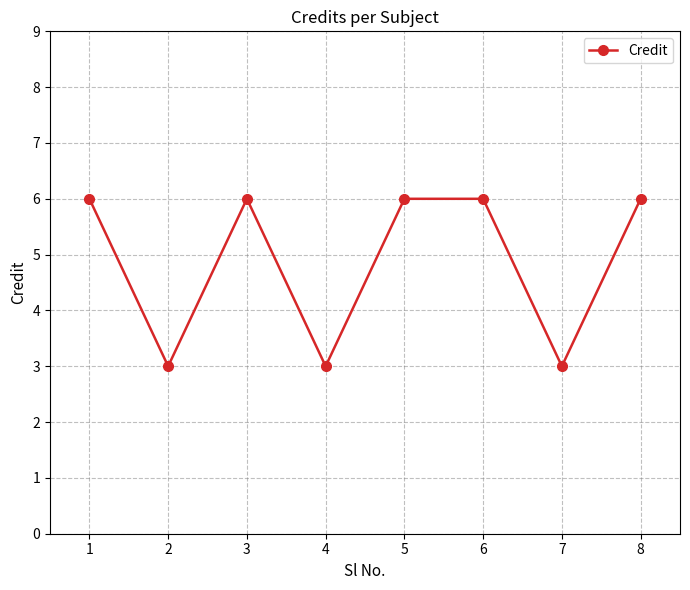

What is the approximate value at 2?

3